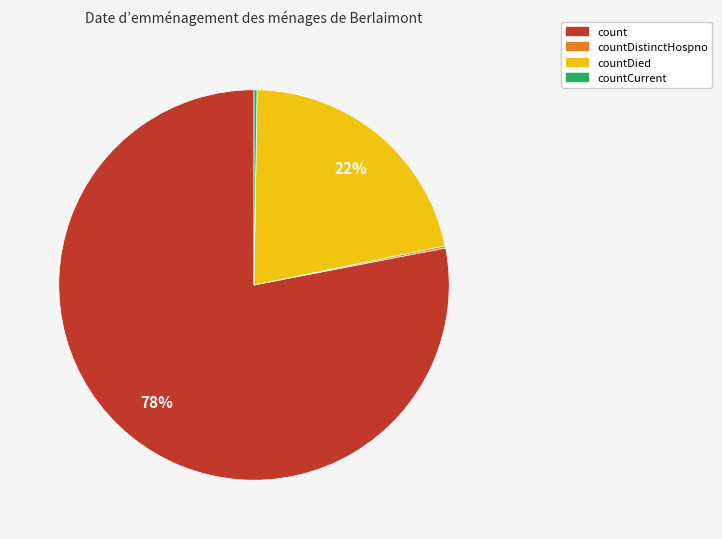

Is there any slice that represents more than half of the pie?

Yes